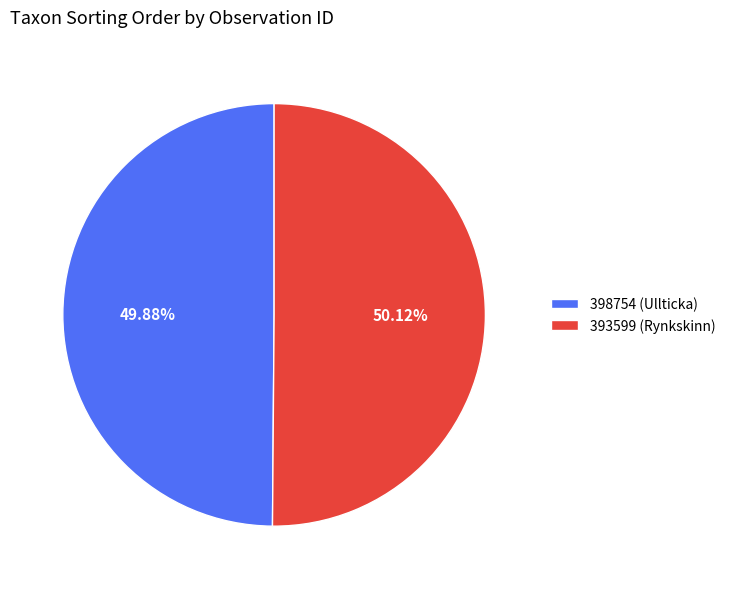

Is there a majority slice in this chart?

Yes